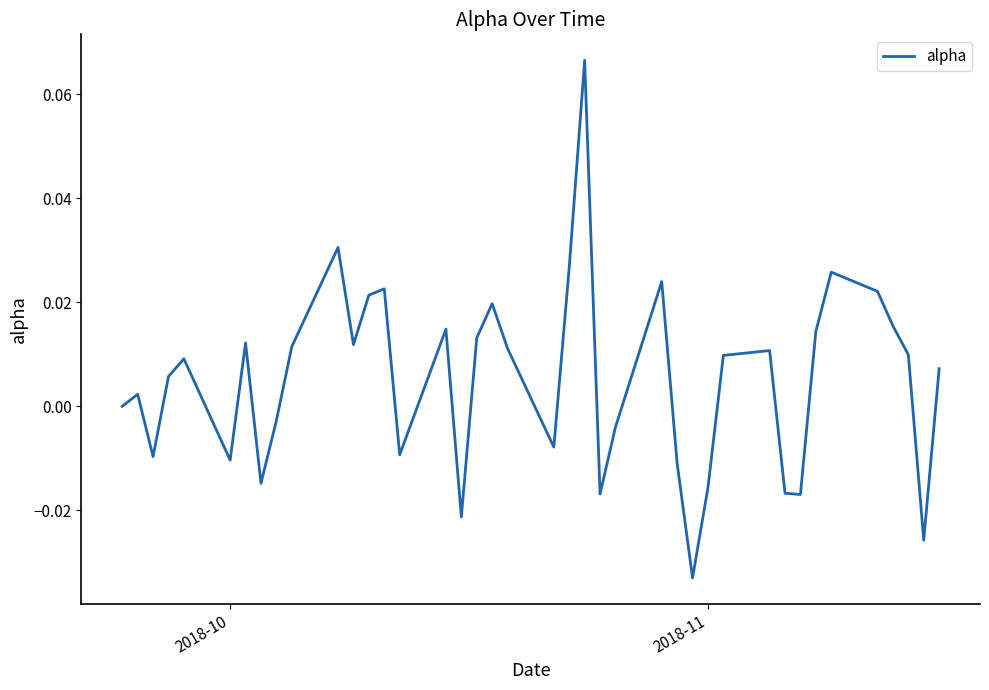

What is the difference between the maximum and minimum values?

0.1